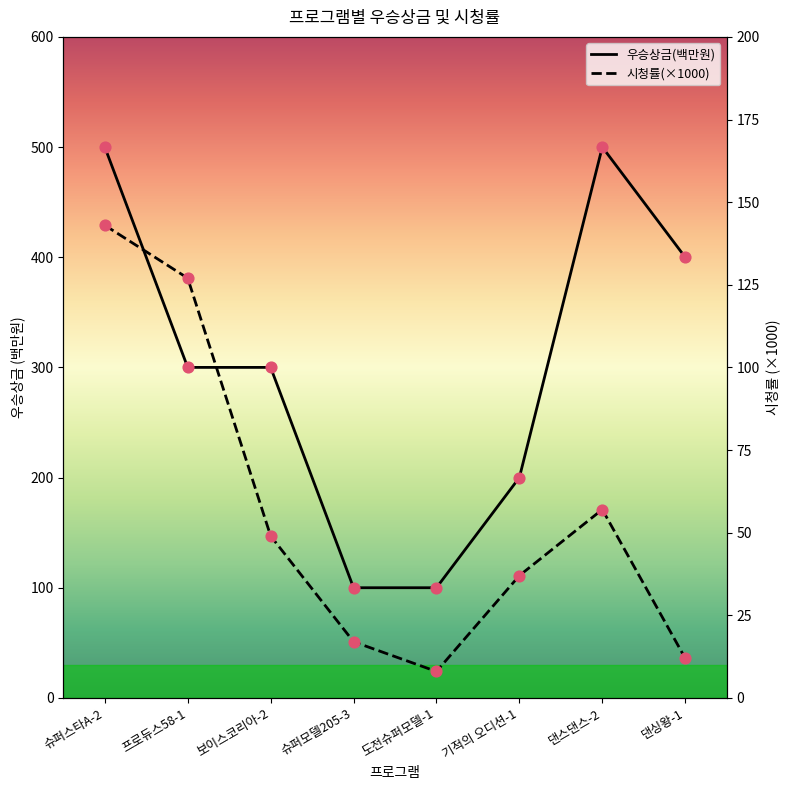

What is the total value across all series at 댄스댄스-2?

557